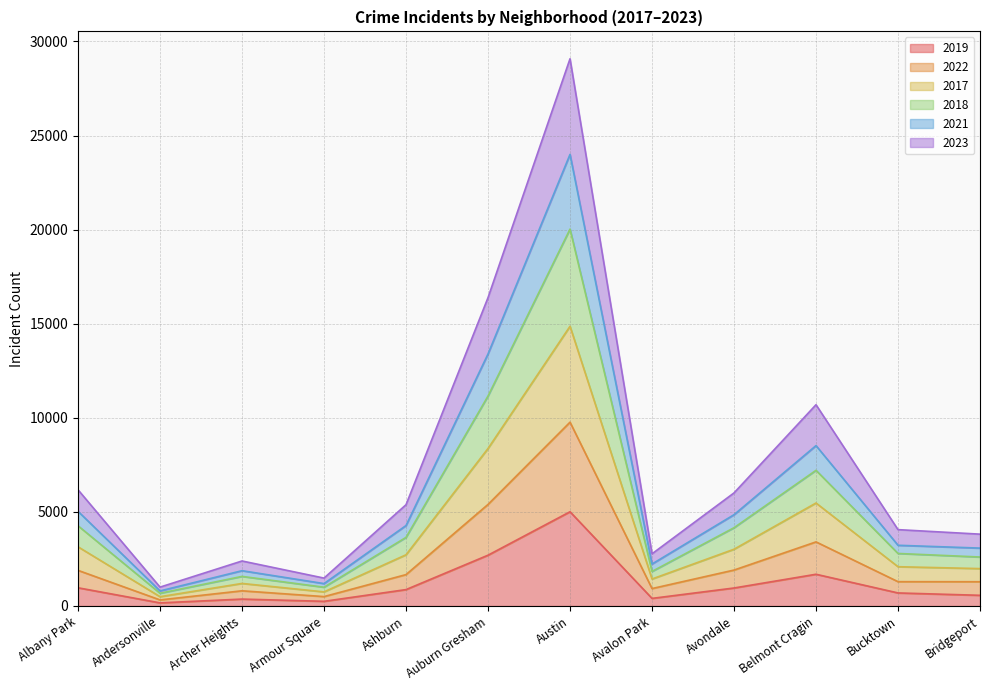

True or false: 2023 and 2021 cross at least once.

False